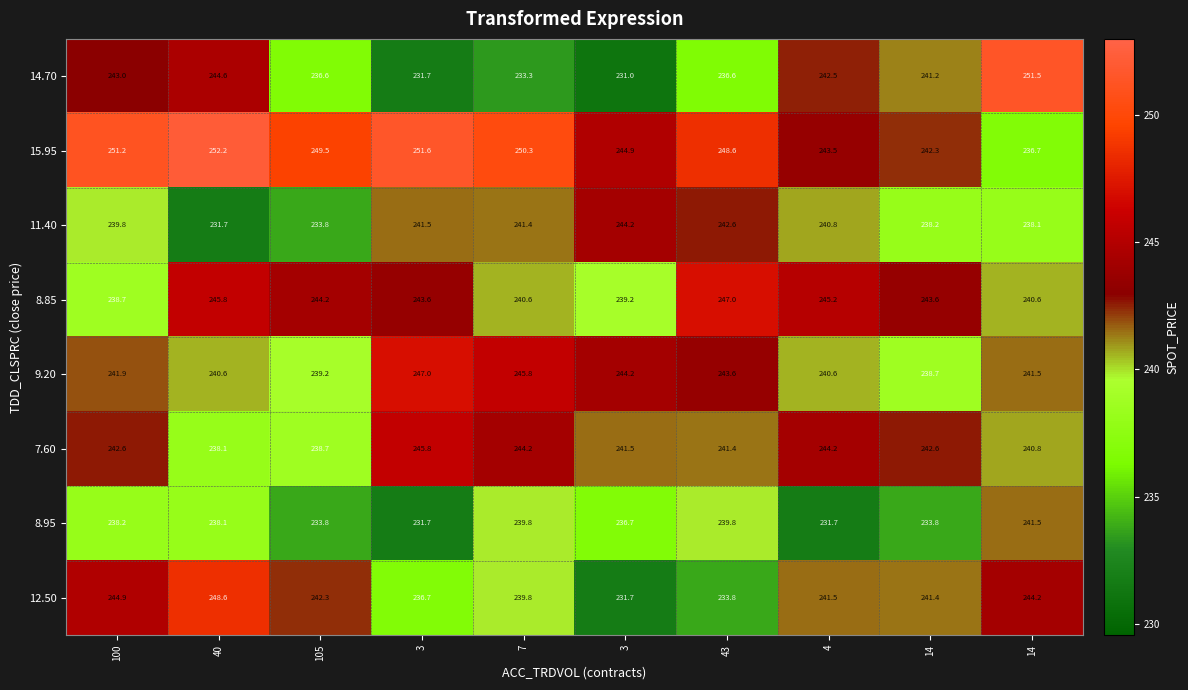

At 3, list the series in order from largest to smallest.

15.95, 9.20, 7.60, 8.85, 11.40, 12.50, 8.95, 14.70